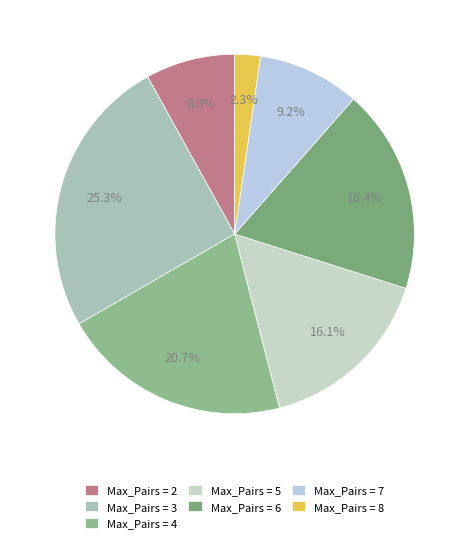

Count the number of slices in the pie.

7